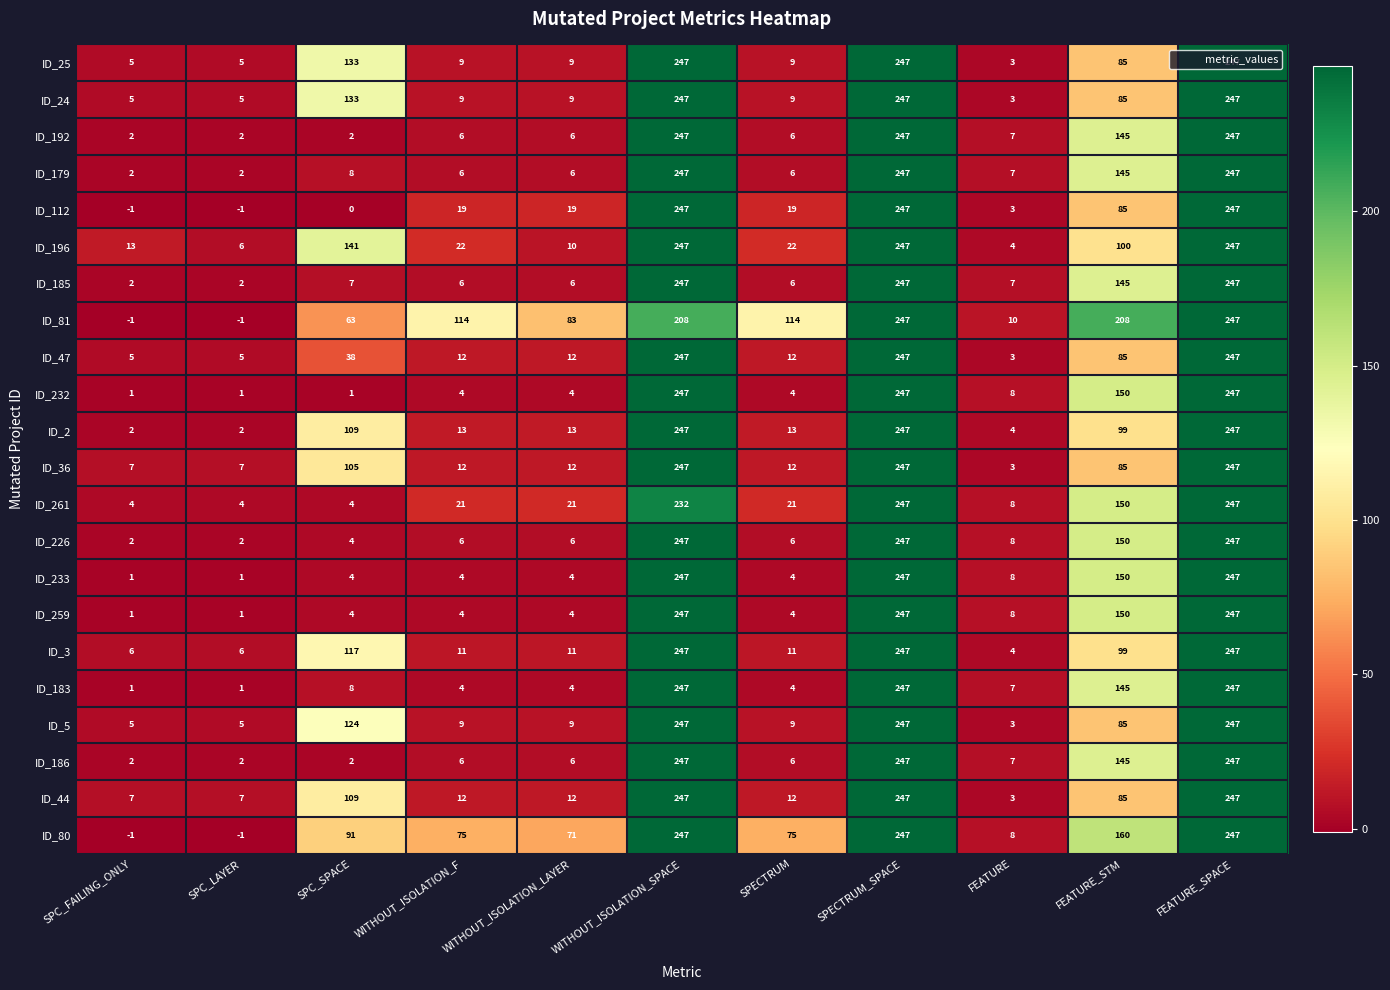

What is the greatest value displayed?

247